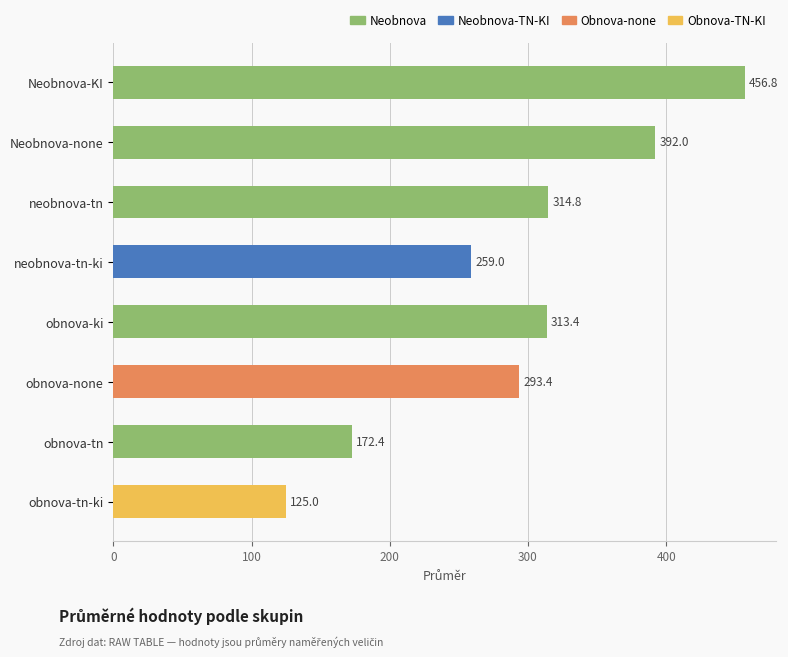

How many categories are shown in the chart?

8